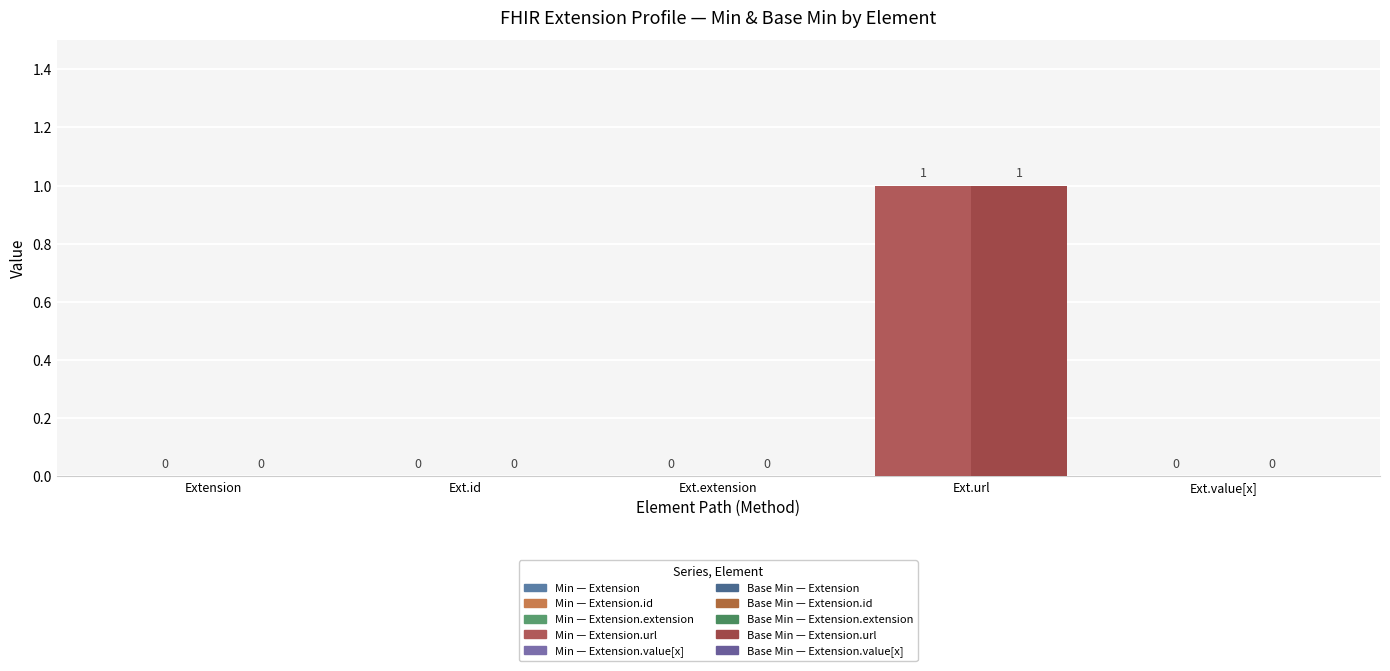

The value of Base Min at Extension.url is 0. True or false?

False